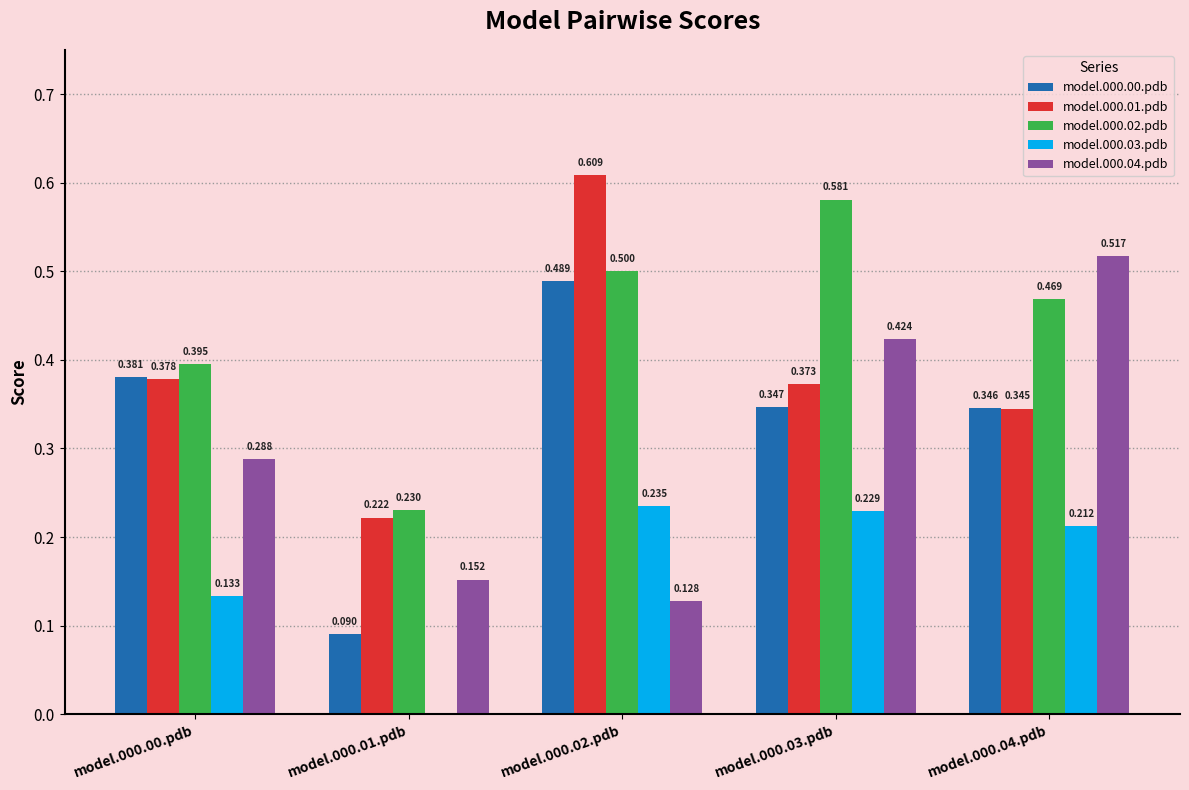

Is the value of model.000.03.pdb at model.000.00.pdb greater than the value of model.000.04.pdb at model.000.02.pdb?

Yes